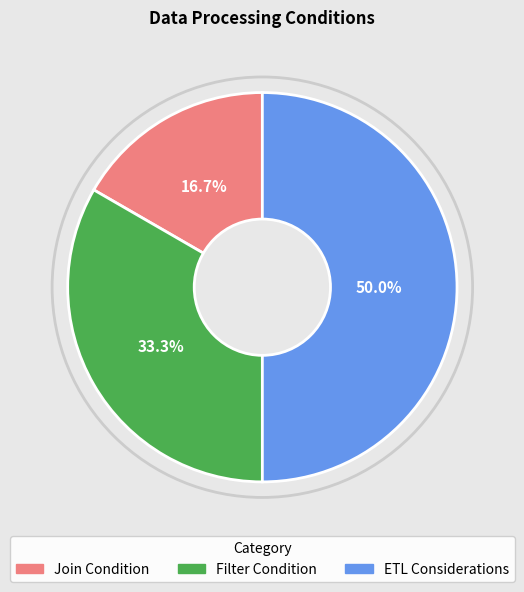

Rank the categories by value from highest to lowest.

ETL Considerations, Filter Condition, Join Condition